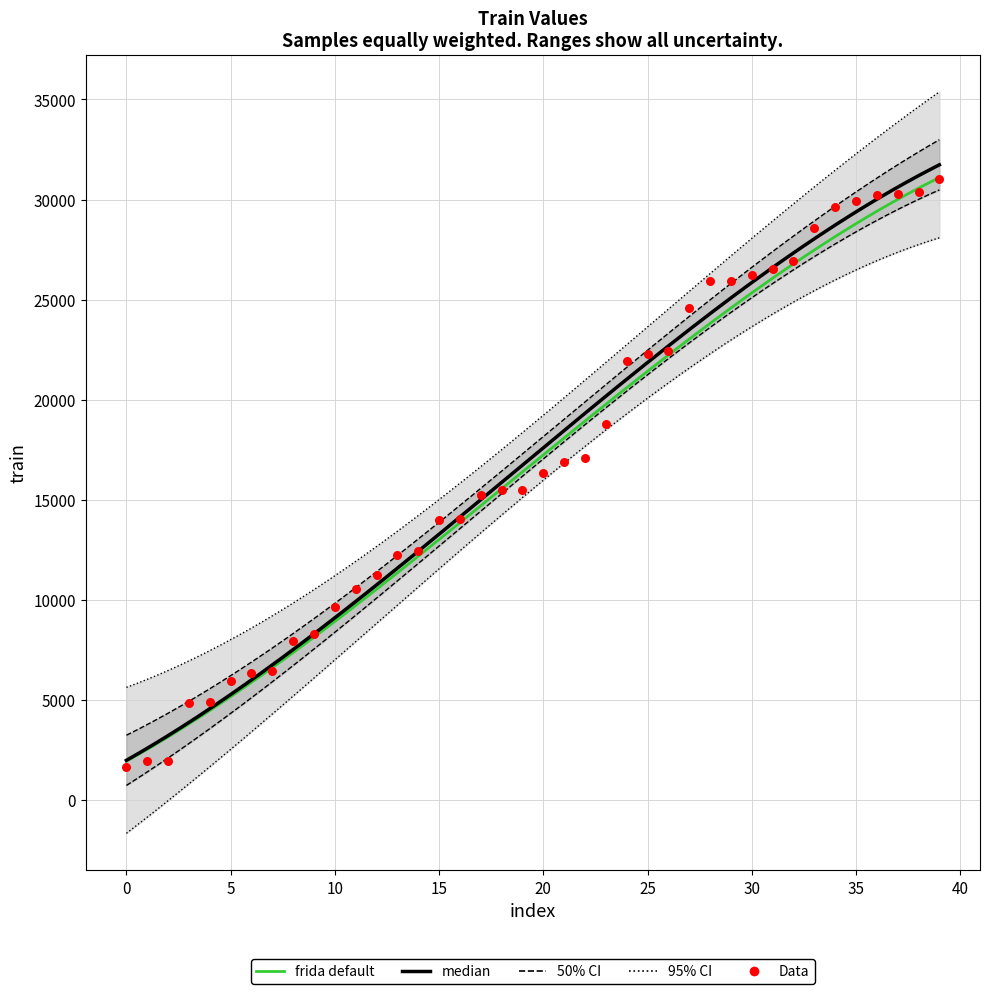

What is the change in value from 26 to 32?

+4525